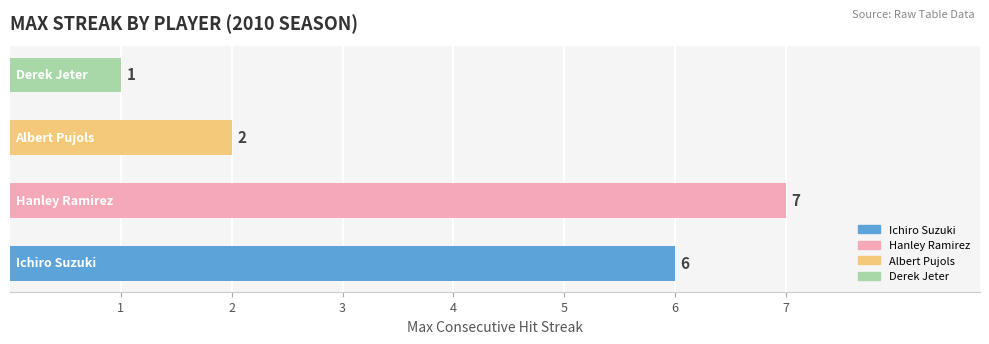

What is the sum of all values?

16